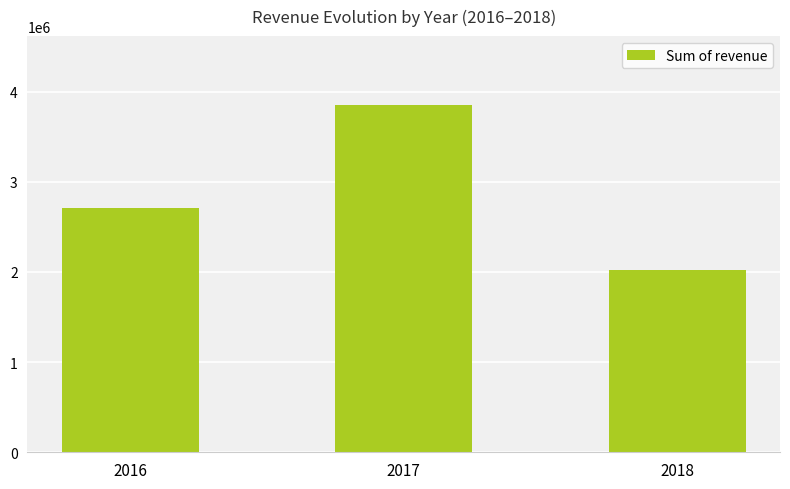

List the labels in order of value, smallest first.

2018, 2016, 2017